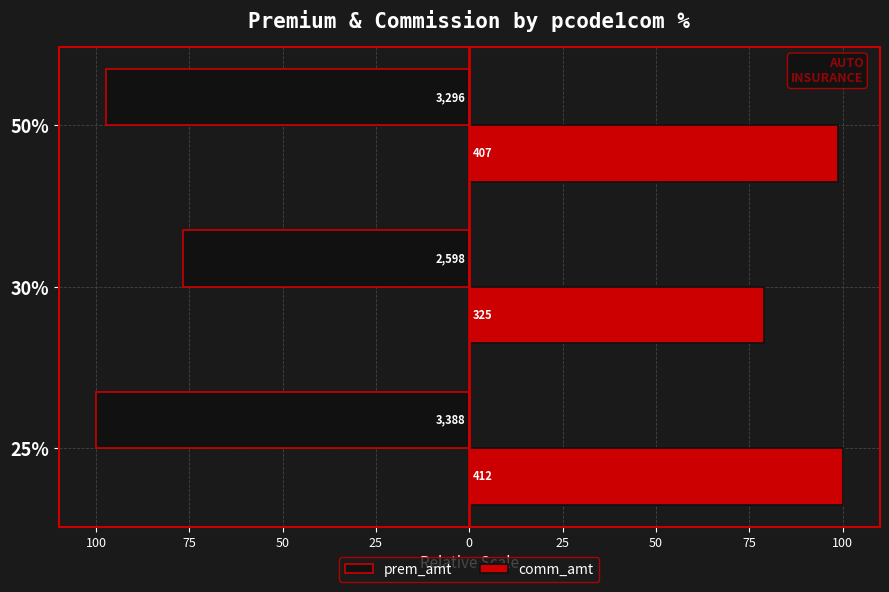

What are all the series names shown in the legend?

prem_amt, comm_amt